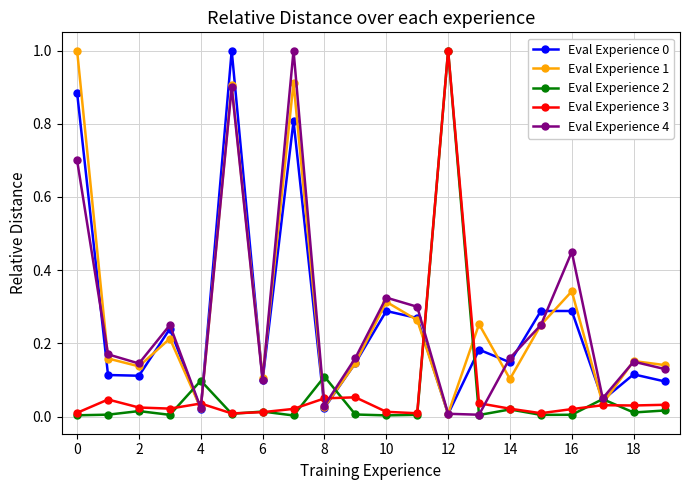

After their last crossing, which series has the higher values: Eval Experience 1 or Eval Experience 4?

Eval Experience 1